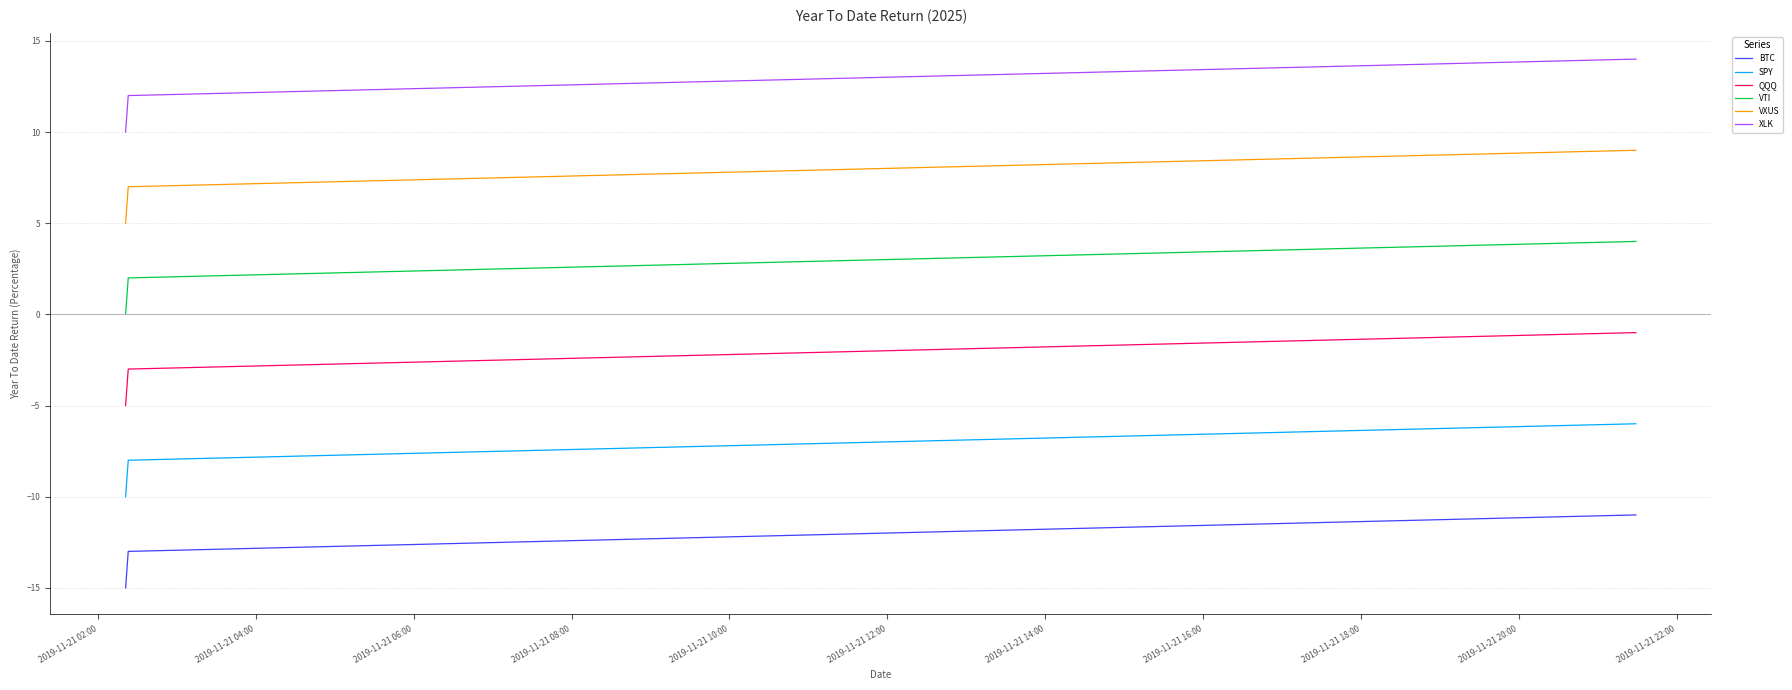

How many lines are shown in the chart?

6